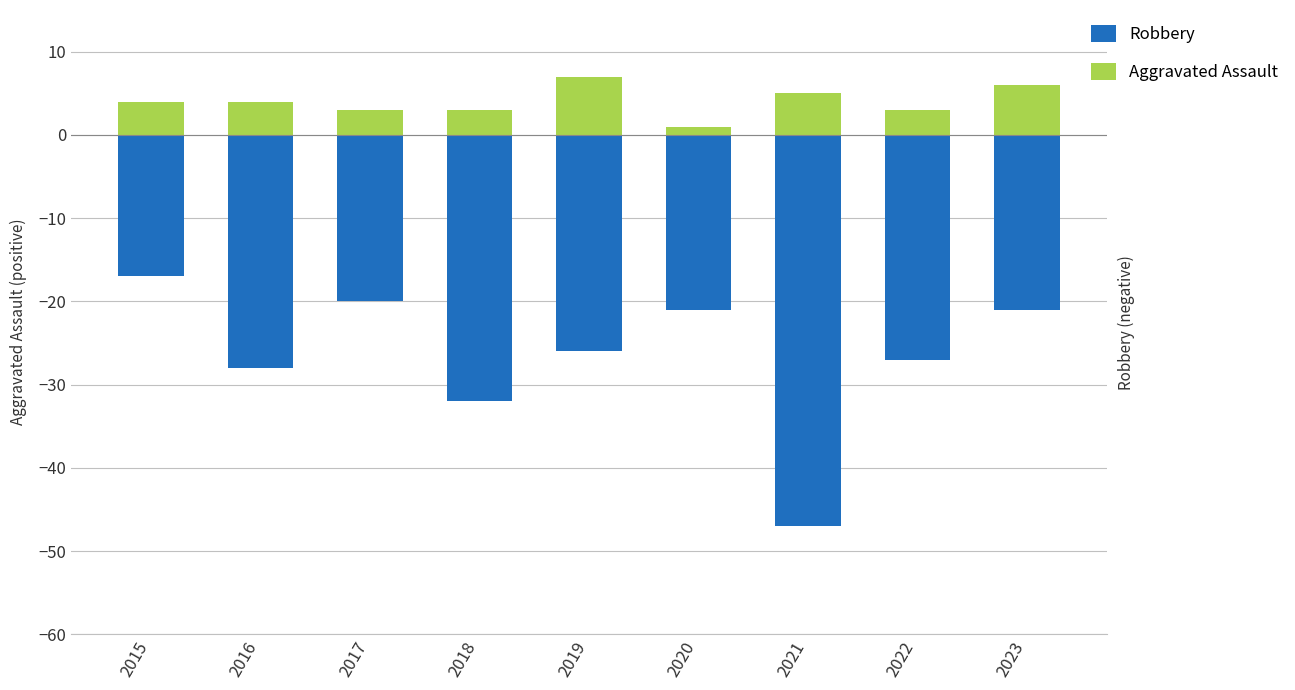

How many values in the Robbery series exceed -26?

4